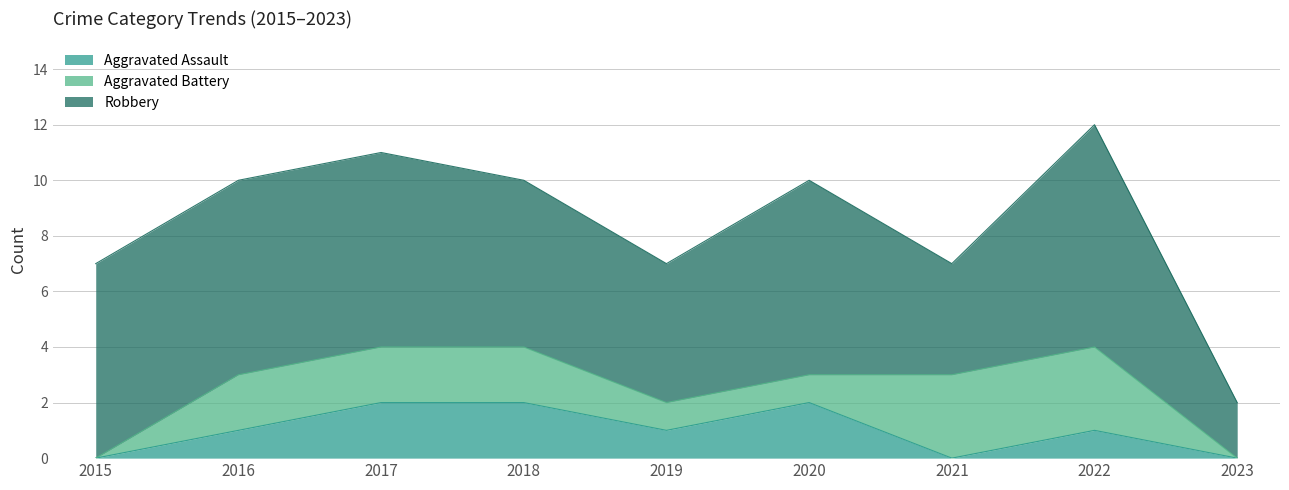

How many values in Aggravated Assault are above zero?

6